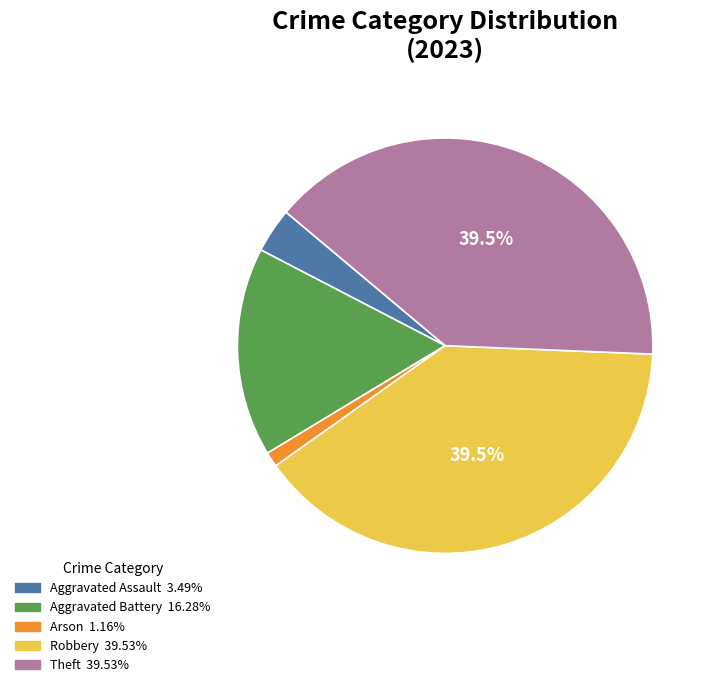

Does any single category account for the majority?

No